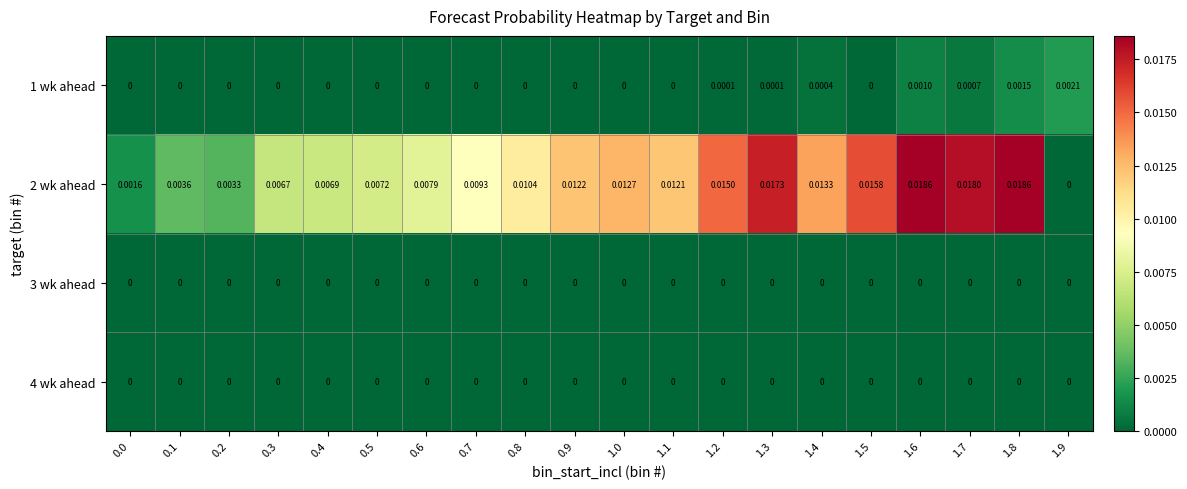

Is the value of 4 wk ahead at 1.0 greater than the value of 1 wk ahead at 1.7?

No